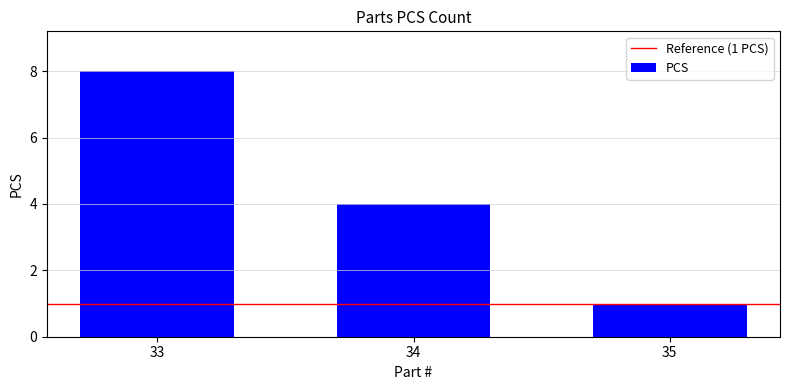

Count the number of categories in the chart.

3